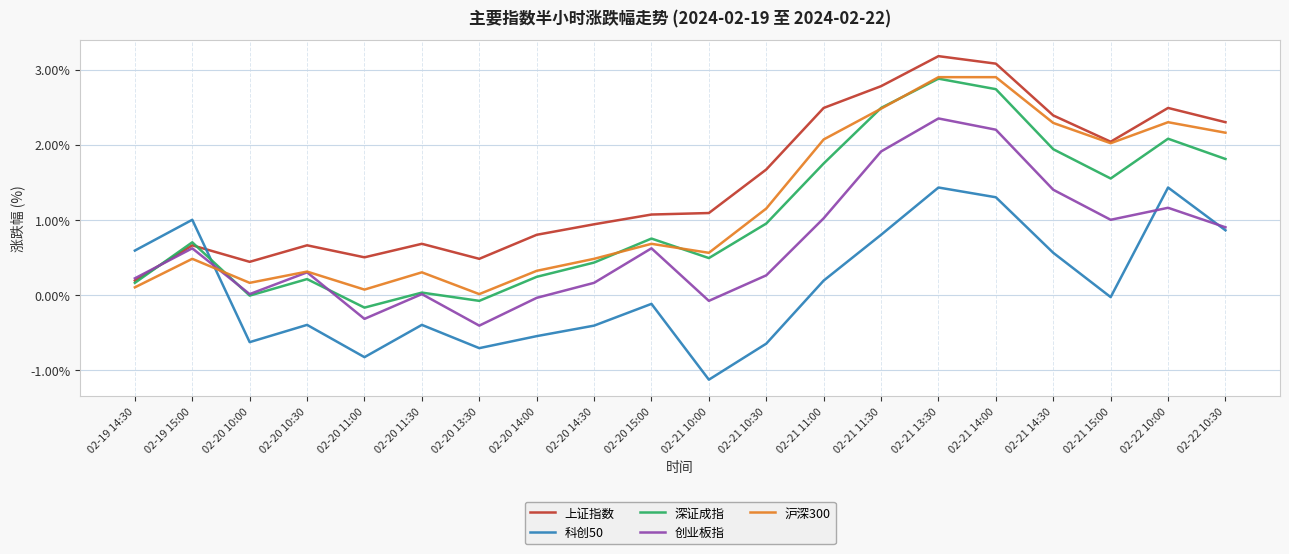

Which series ends up on top after the final intersection of 深证成指 and 创业板指?

深证成指